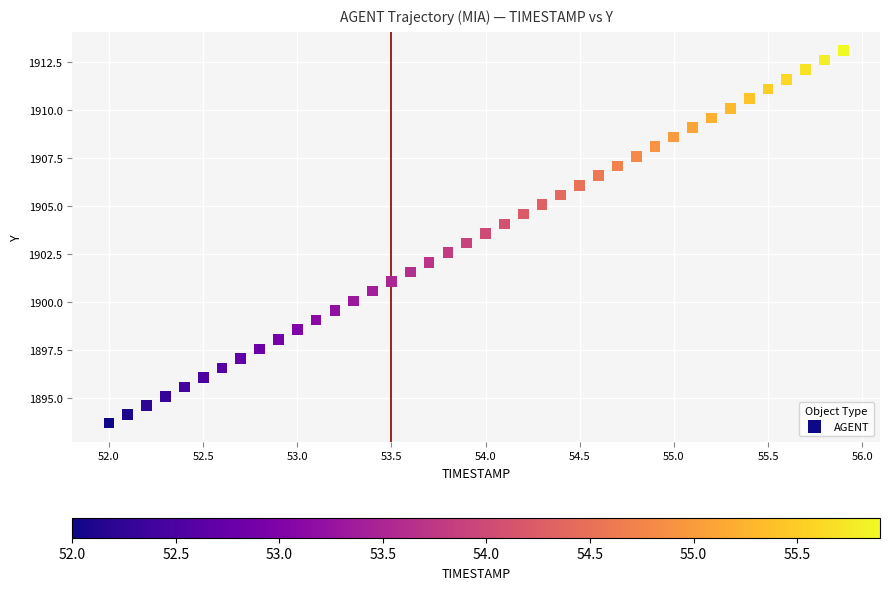

What is the range of X values (max minus min)?

3.9